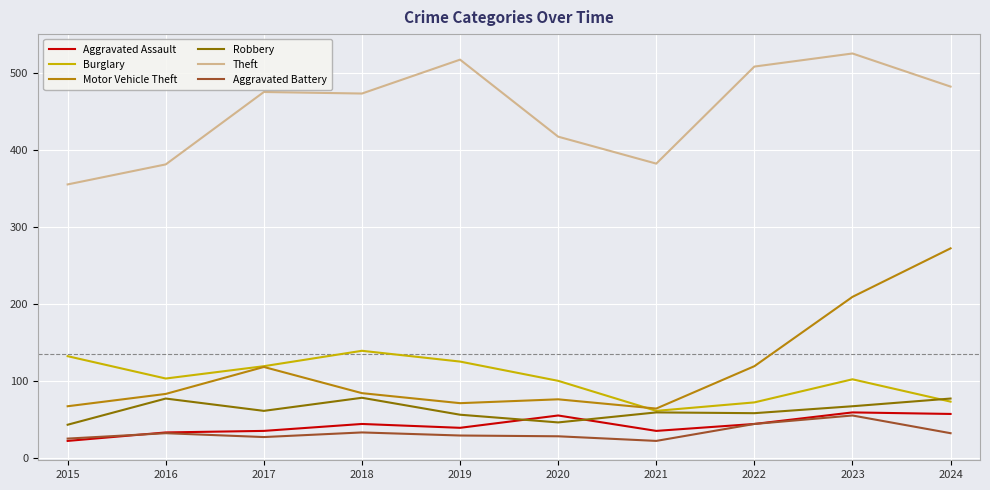

How many lines are shown in the chart?

6